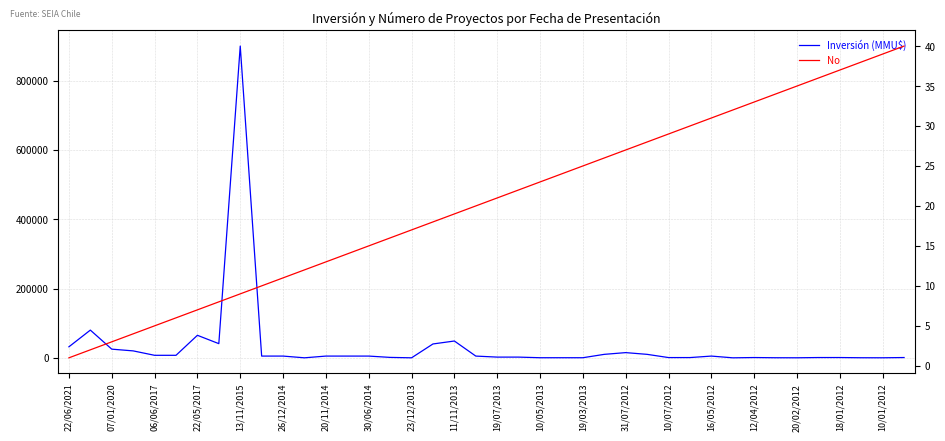

What is the total value across all series at 30/06/2014?

5015